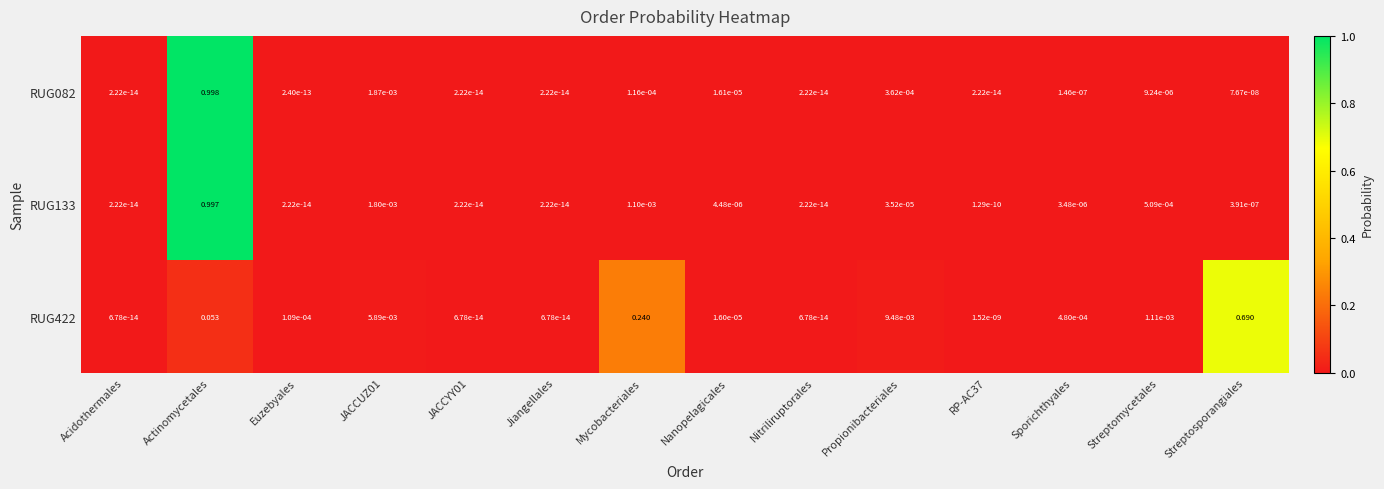

Which category has the highest value across all series?

Actinomycetales